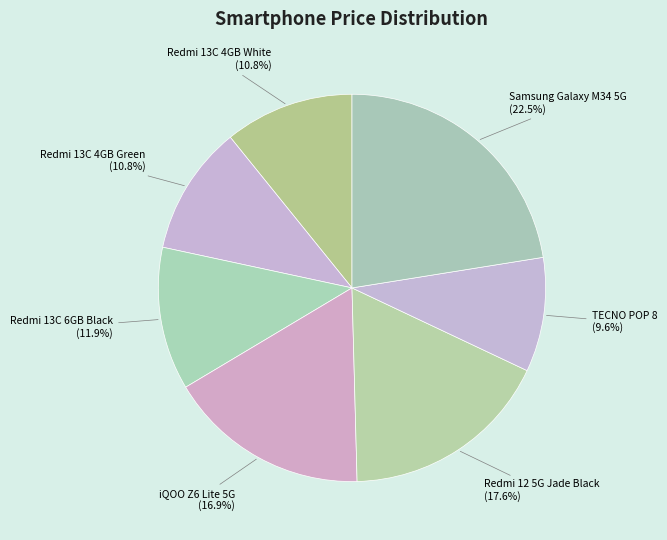

What is the ratio of the value at Samsung Galaxy M34 5G to the value at iQOO Z6 Lite 5G?

1.3